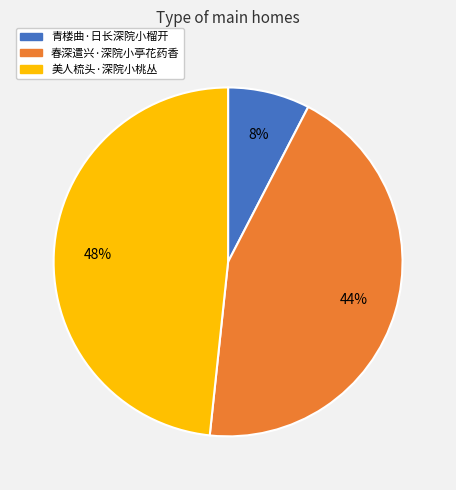

What is the smallest slice in the pie chart?

青楼曲·日长深院小榴开